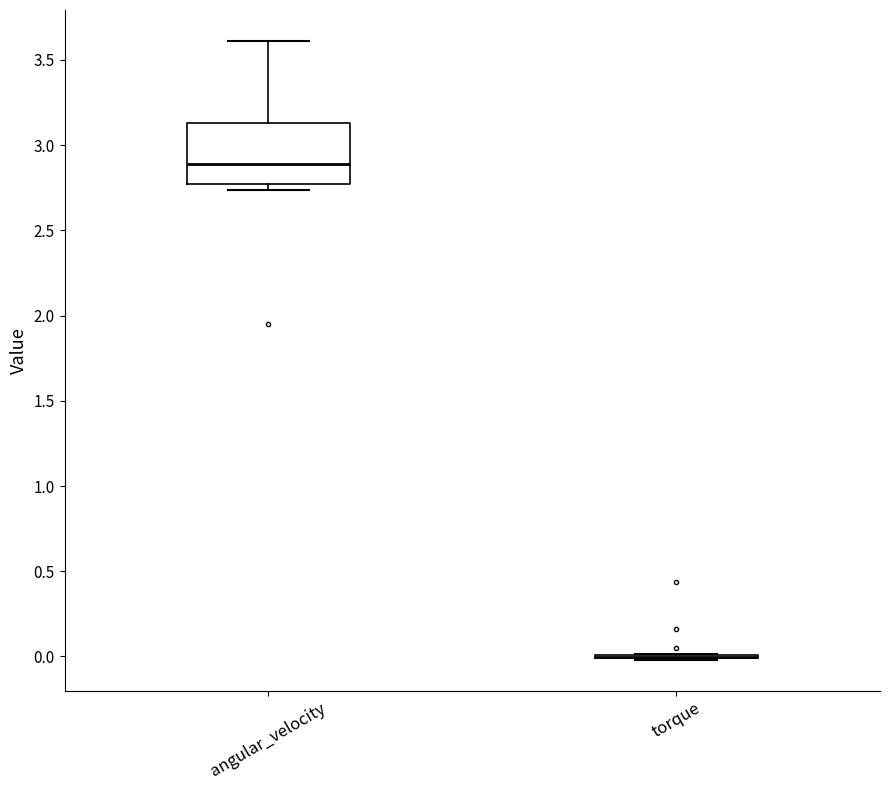

Which box is the tallest, from its lower edge to its upper edge?

angular_velocity